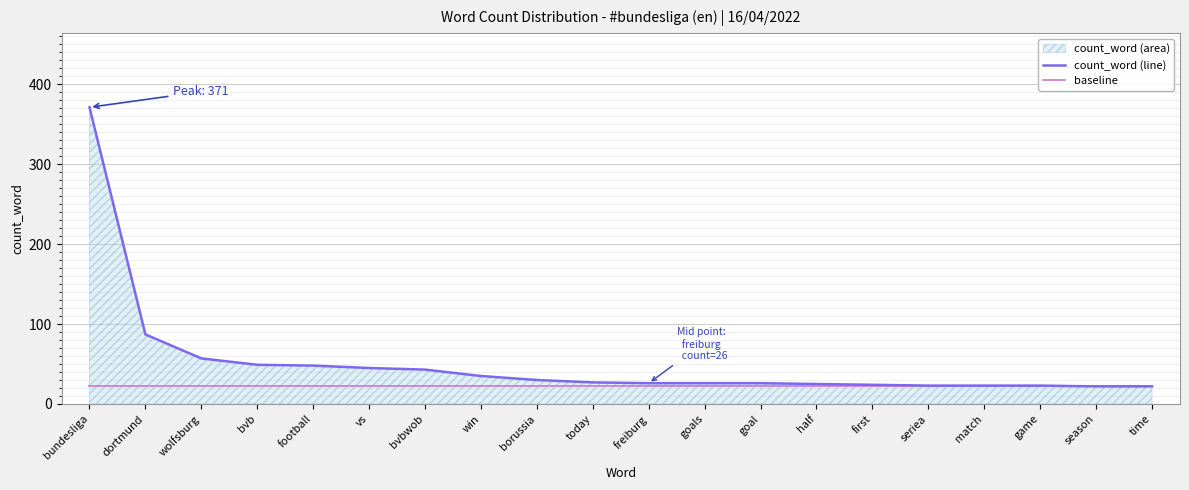

True or false: count_word (line) has a value of 42 at today.

False